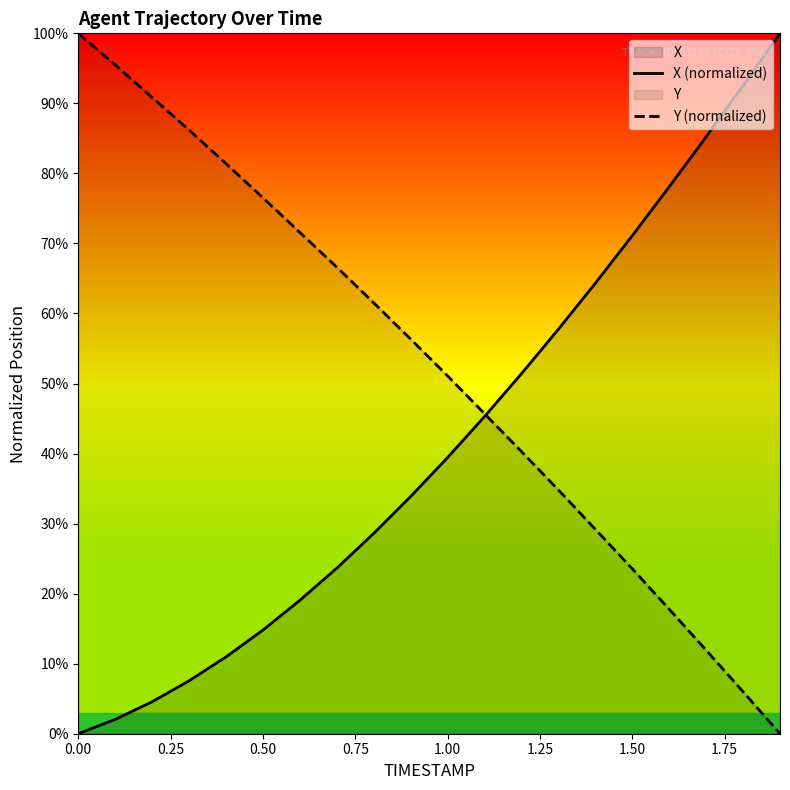

What is the maximum value for Y (normalized)?

100.0